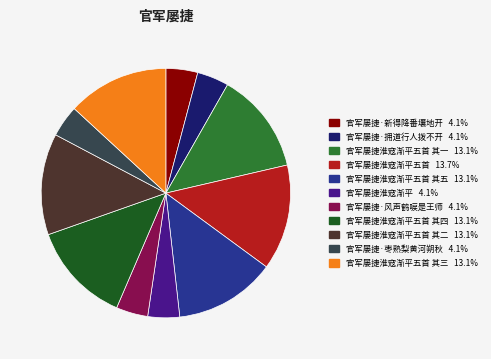

Is there a majority slice in this chart?

No